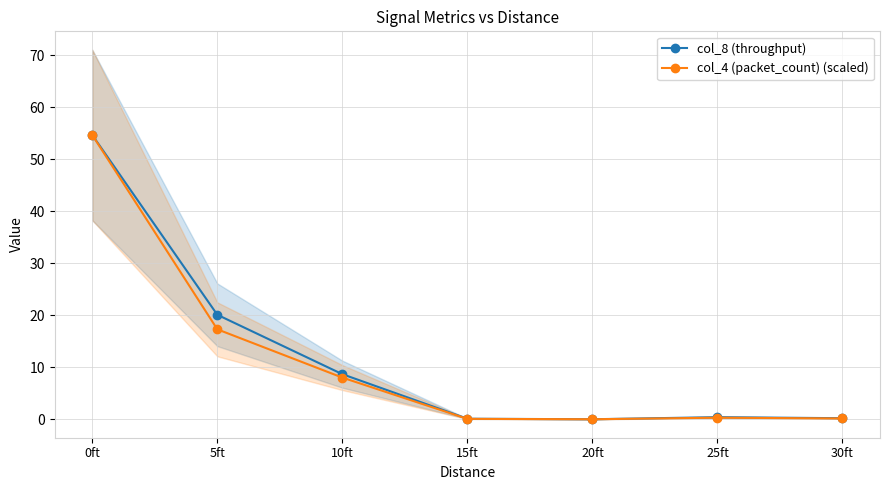

Is the value of col_4 (packet_count) (scaled) at 30ft greater than the value of col_8 (throughput) at 15ft?

Yes